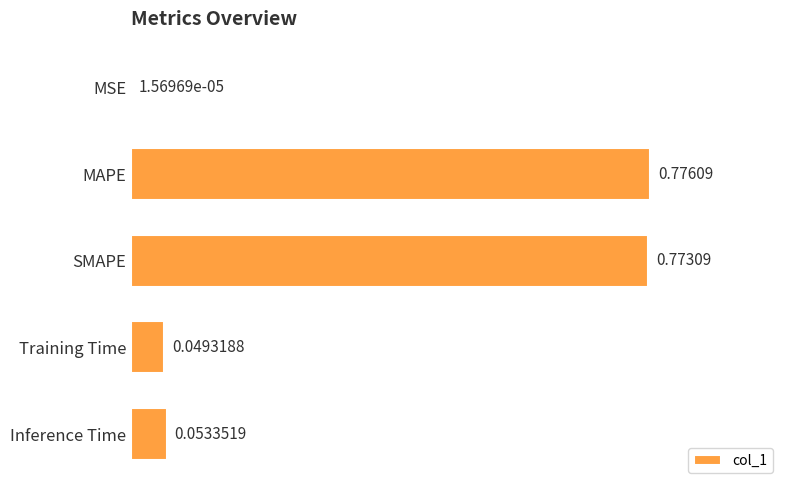

What is the sum of all values?

1.7